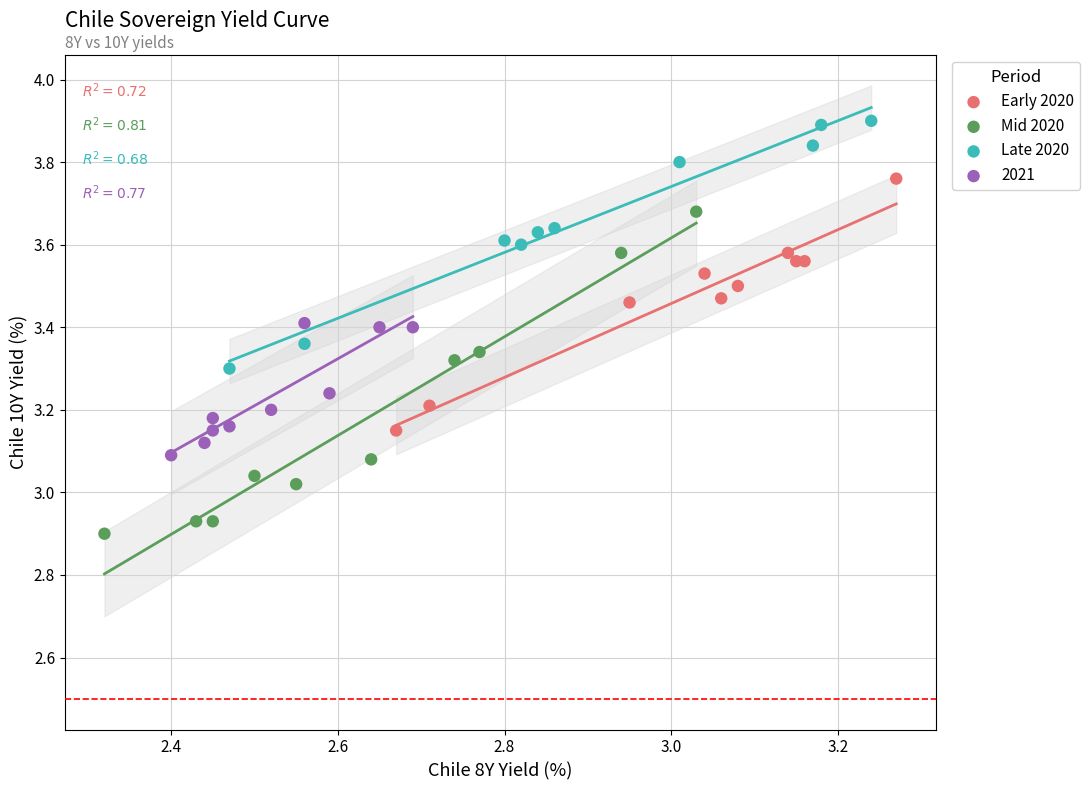

Which series has the largest Y range (max minus min)?

Mid 2020